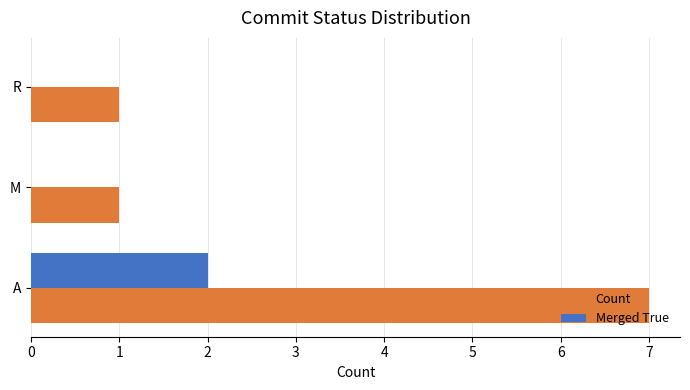

Is the value of Merged True at A greater than the value of Count at R?

Yes